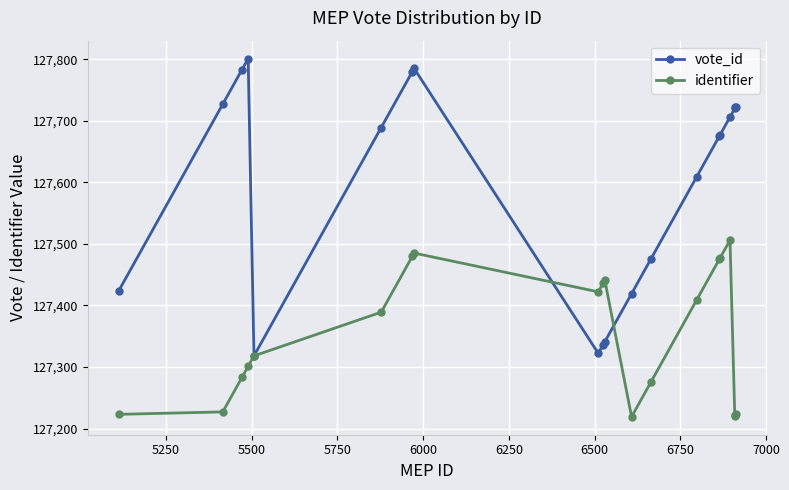

What is the value of the identifier point at the 18th from the left?

127220